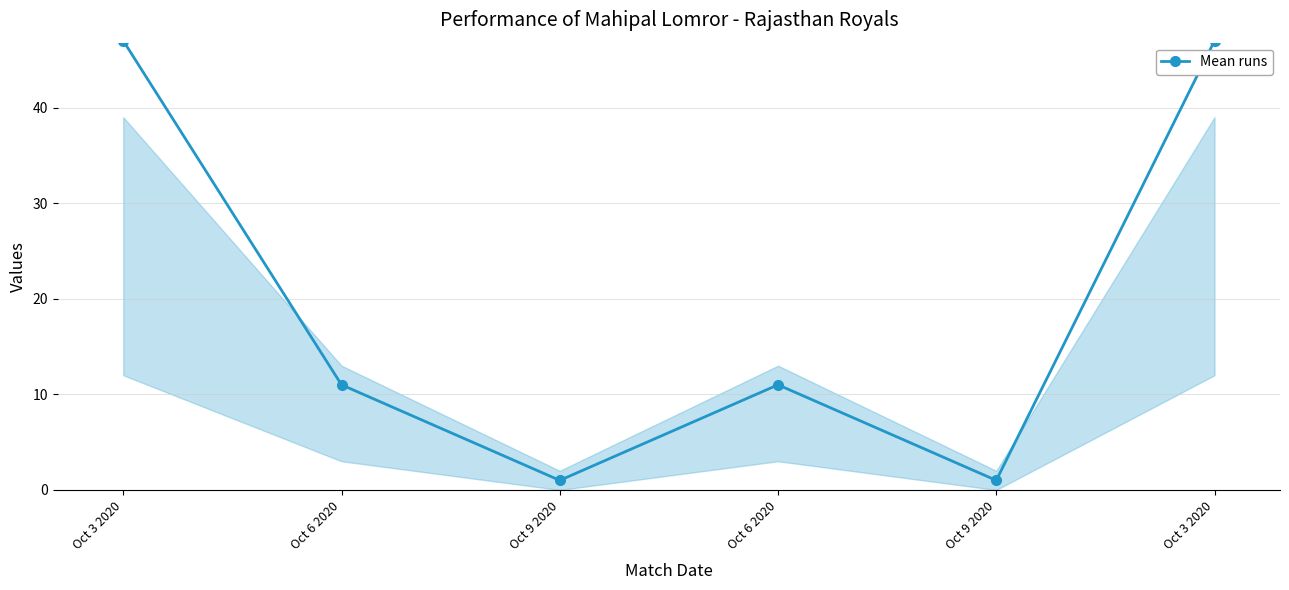

How many points are lower than both their immediate neighbors (excluding endpoints)?

2